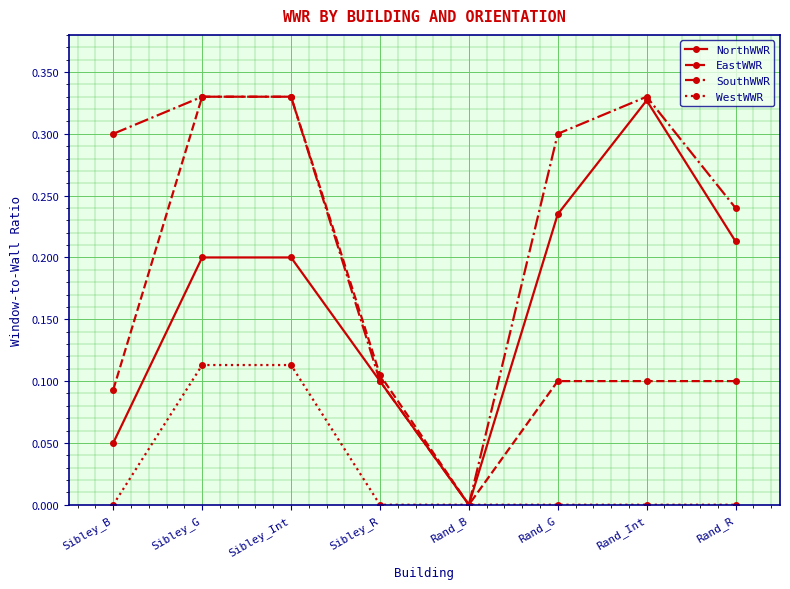

Rank the series at Sibley_B from highest to lowest value.

SouthWWR, EastWWR, NorthWWR, WestWWR